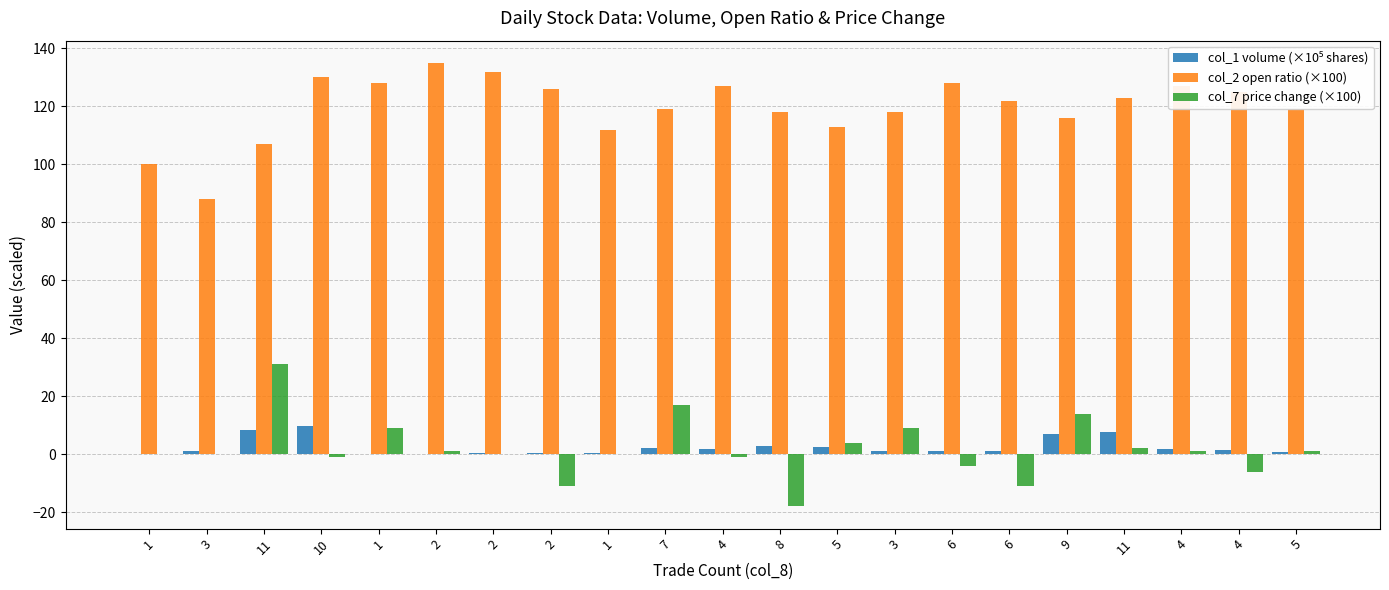

How many groups of bars are there?

21